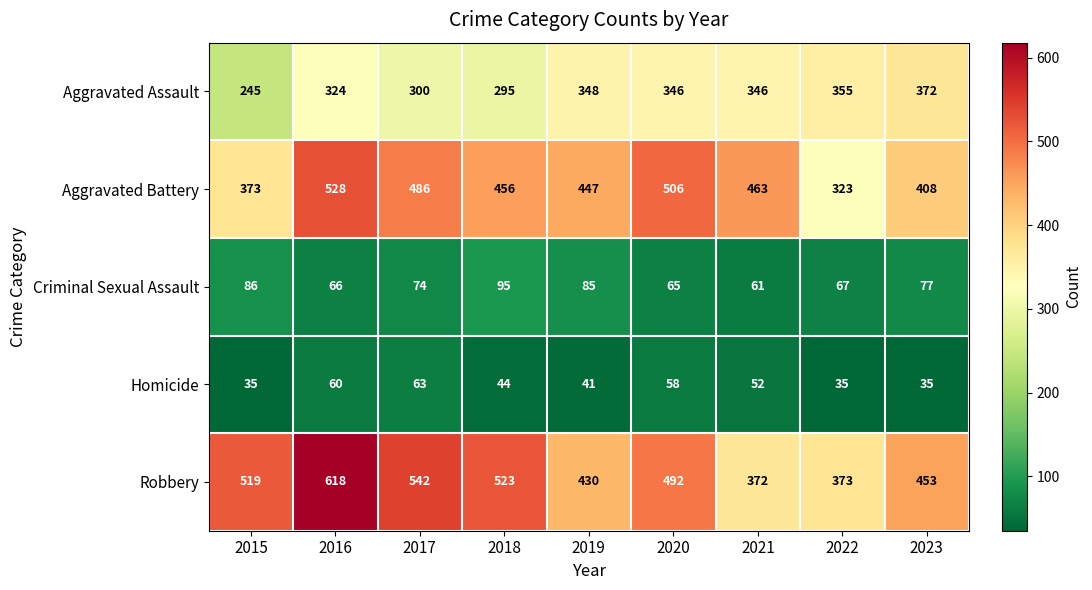

Is it true that Homicide equals 18 at 2018?

False